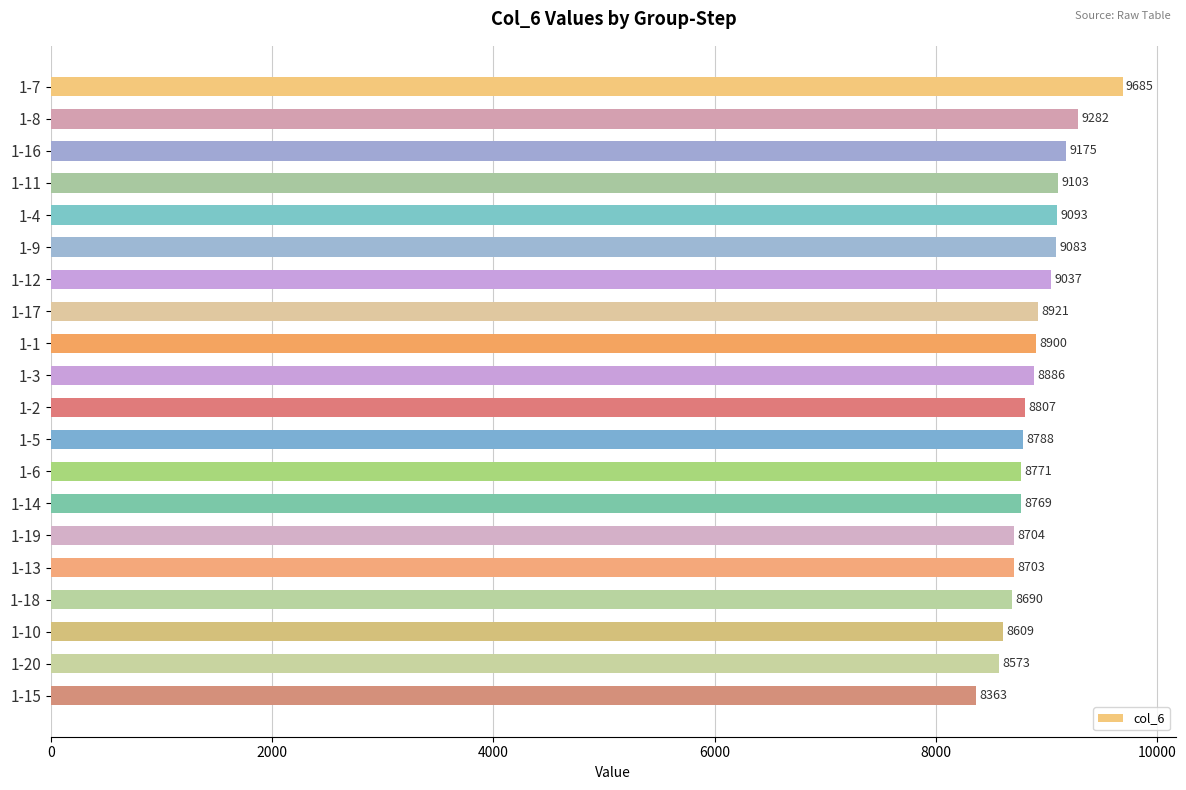

How many data points does each series have?

20